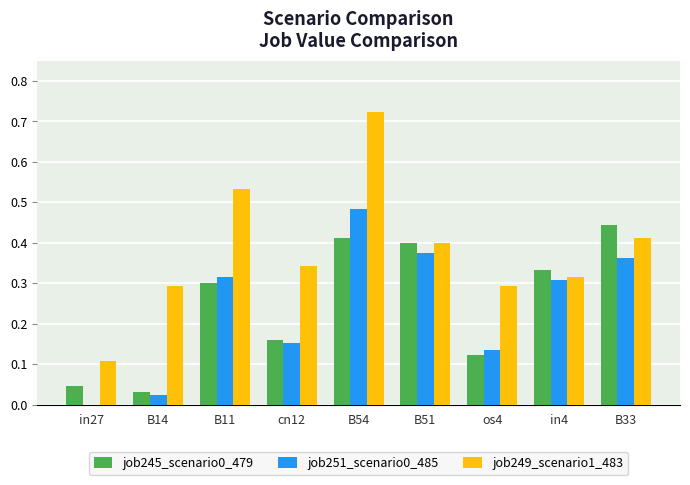

The job249_scenario1_483 series shows 0.1 at B51. True or false?

False